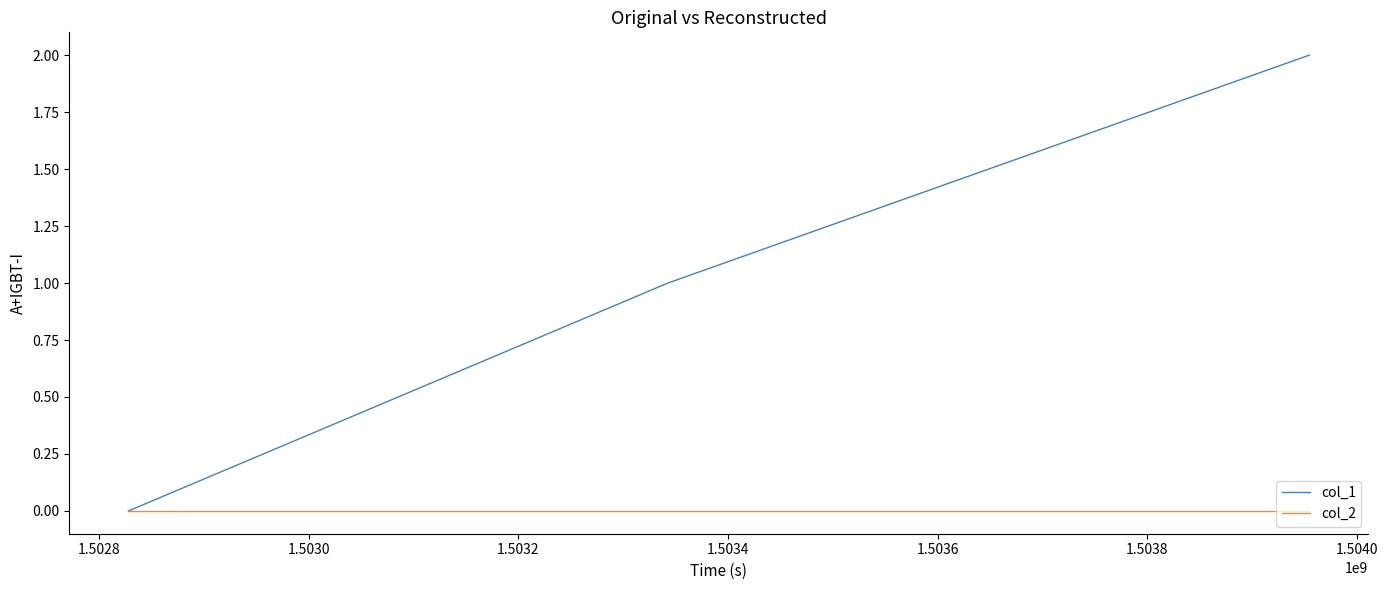

What is the sum of all col_1 values?

3